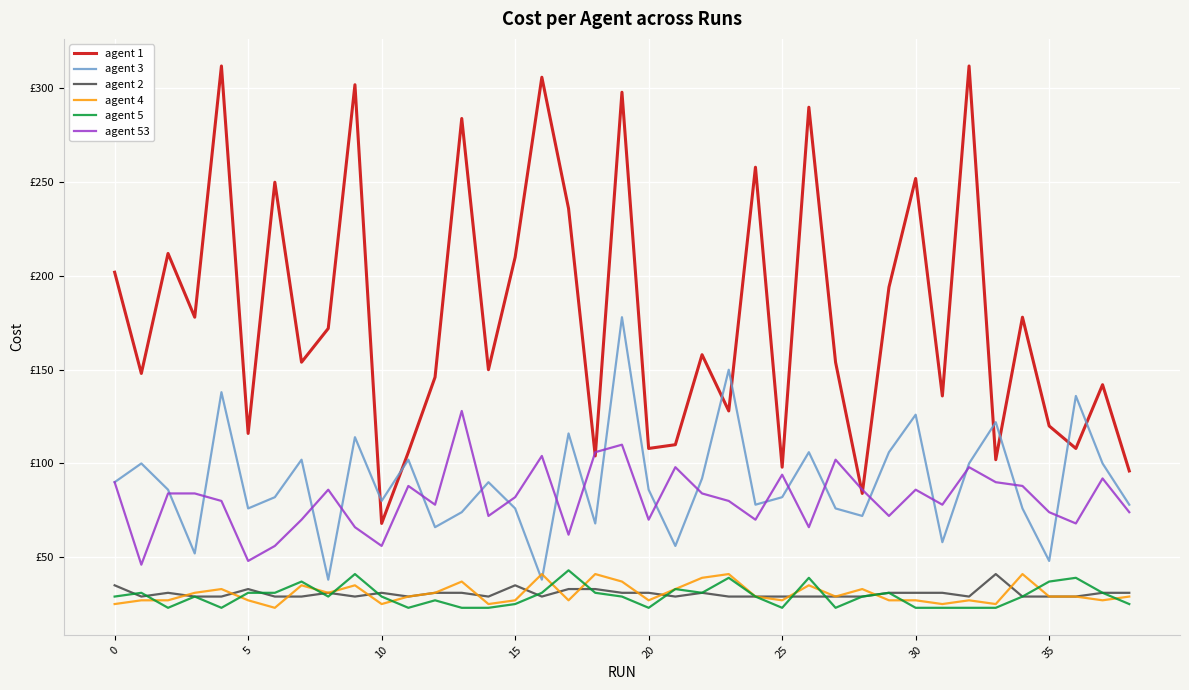

Does the chart have visible grid lines?

Yes